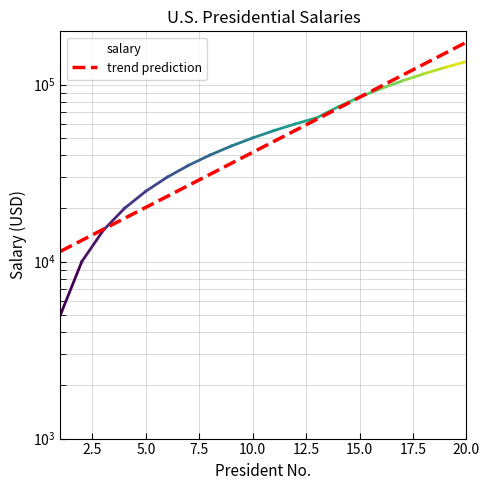

What is the maximum value shown in the chart?

135000